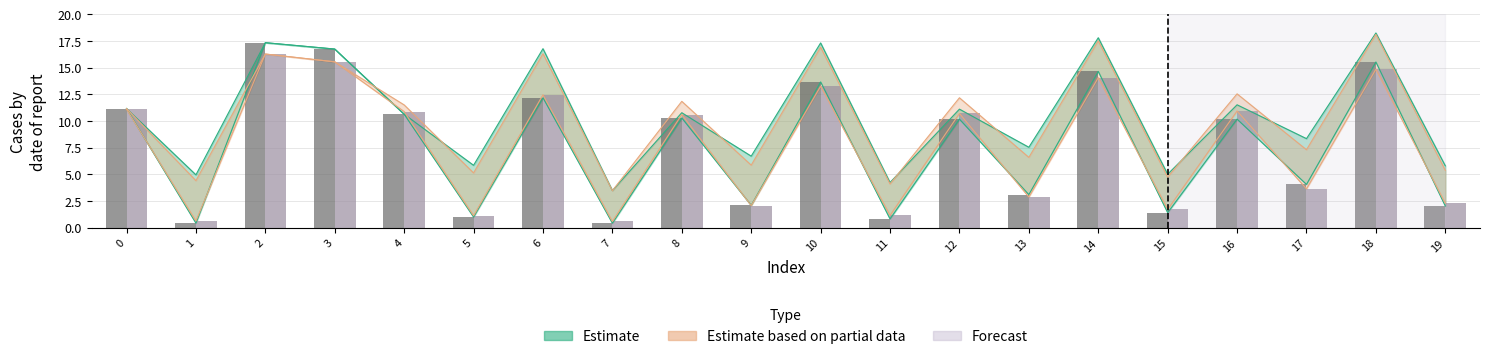

Does the chart contain stacked bars?

No